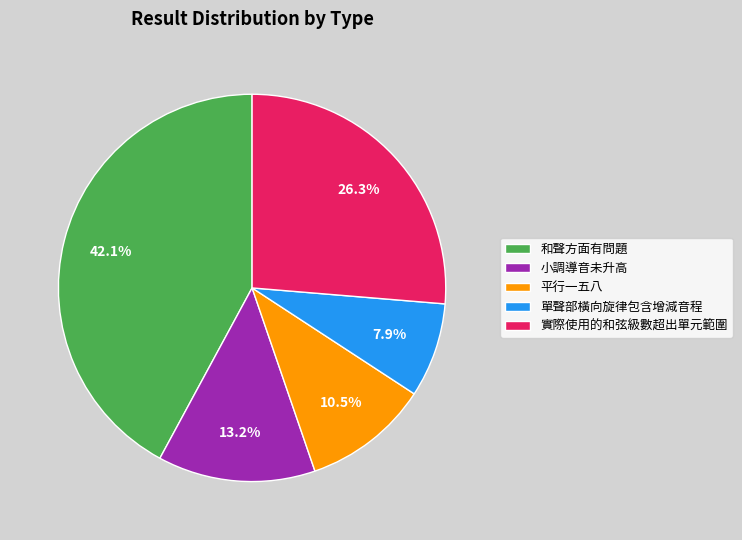

Does 和聲方面有問題 represent more than half of the total?

No